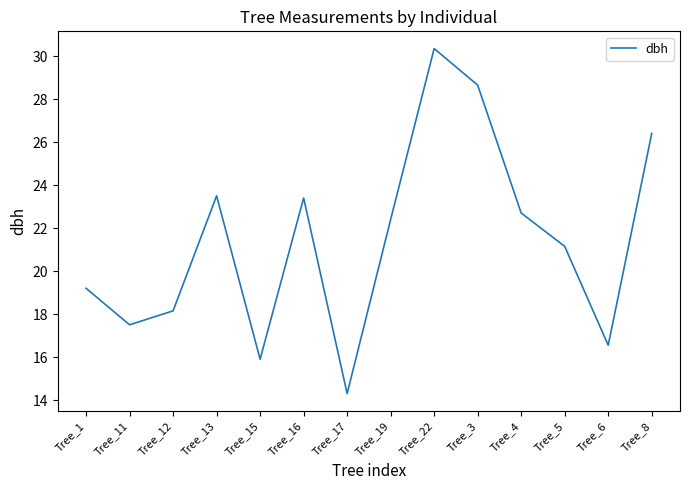

What position from the right is Tree_11?

13